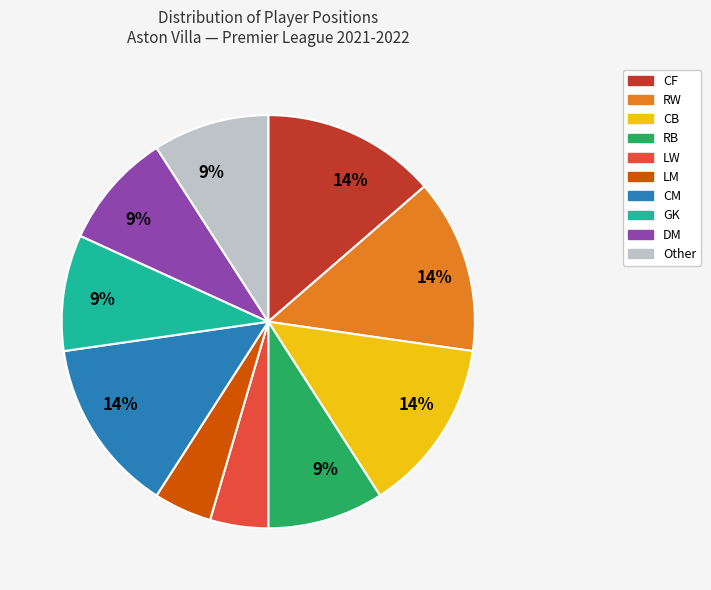

Count the number of slices in the pie.

10